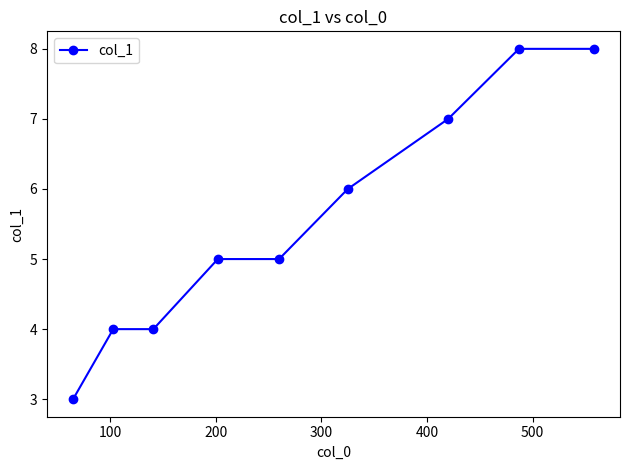

What is the smallest value displayed?

3